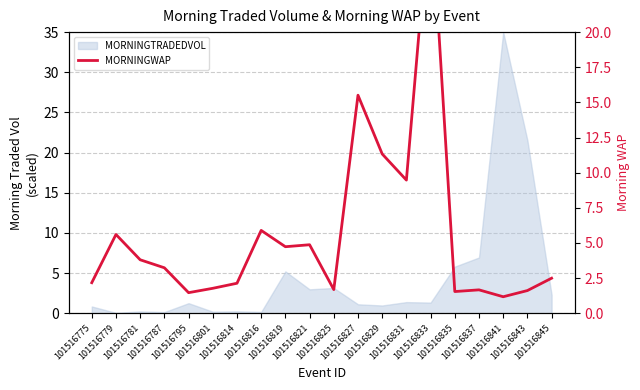

List the labels in order of value, smallest first.

101516841, 101516795, 101516835, 101516843, 101516837, 101516825, 101516801, 101516814, 101516775, 101516845, 101516787, 101516781, 101516819, 101516821, 101516779, 101516816, 101516831, 101516829, 101516827, 101516833